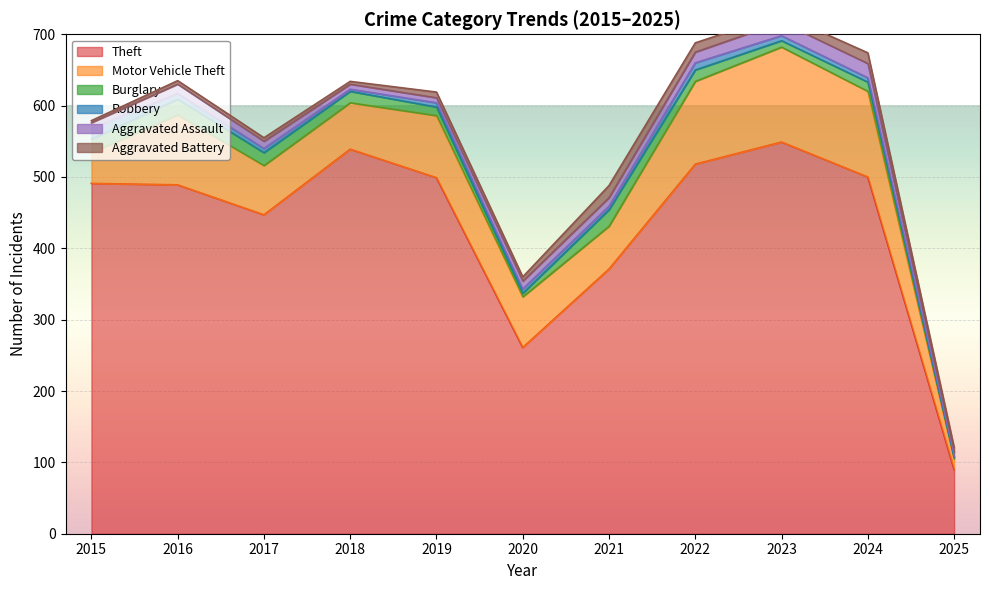

At which category does Aggravated Assault reach its first local peak?

2016